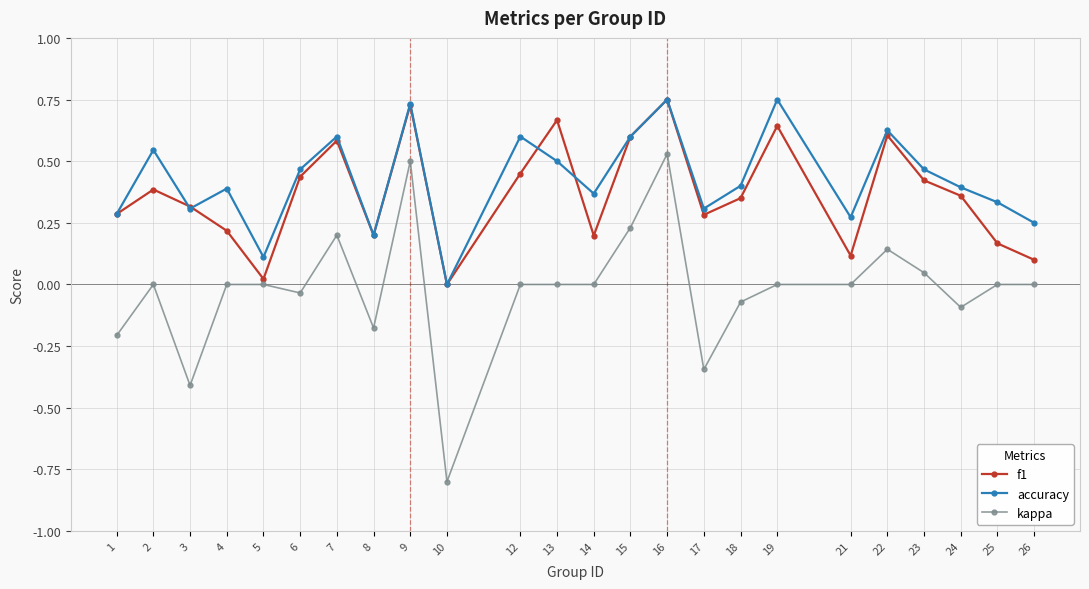

At which category is the sum across all series the highest?

16